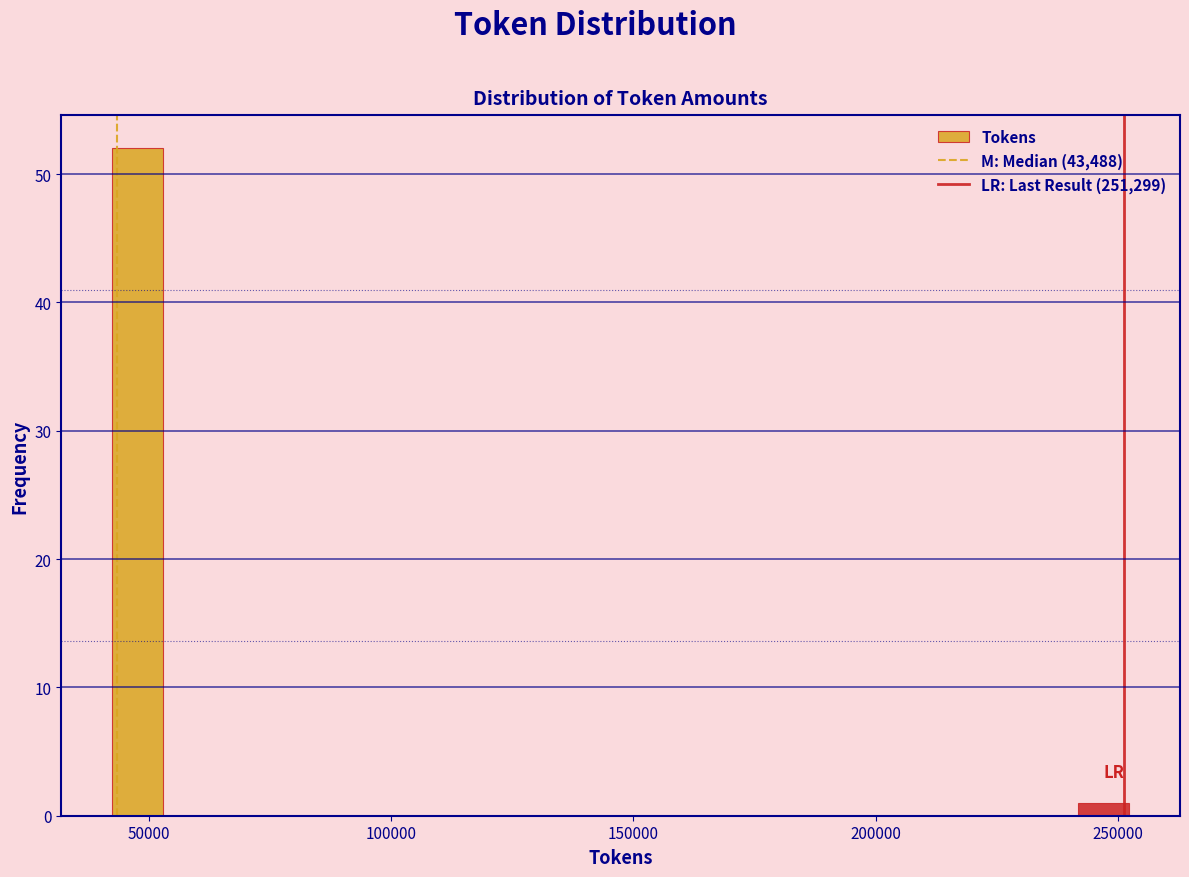

Around what value on the x-axis is the tallest bar? Give the approximate position of its centre, as read against the axis.

50000